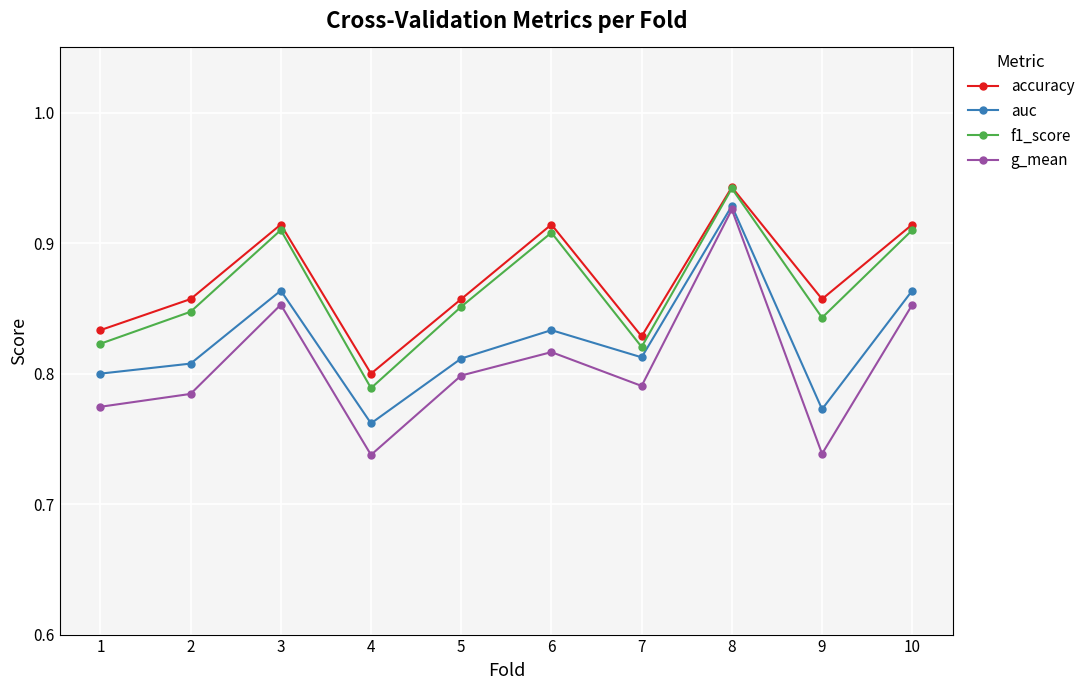

How many series are shown in this chart?

4